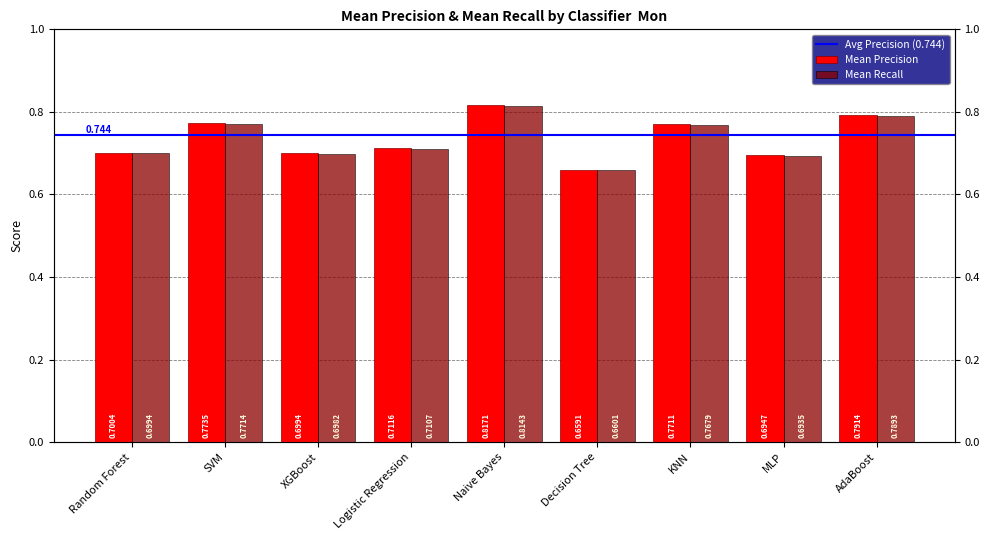

What is the smallest value displayed?

0.7